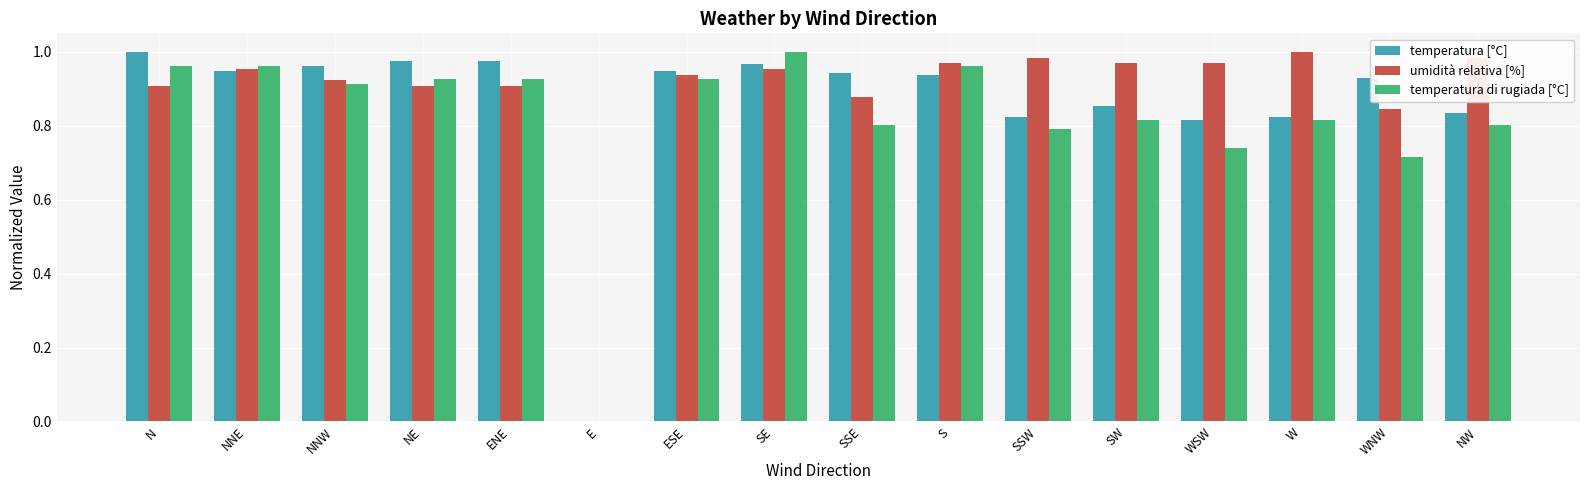

At which category is the sum across all series the highest?

SE